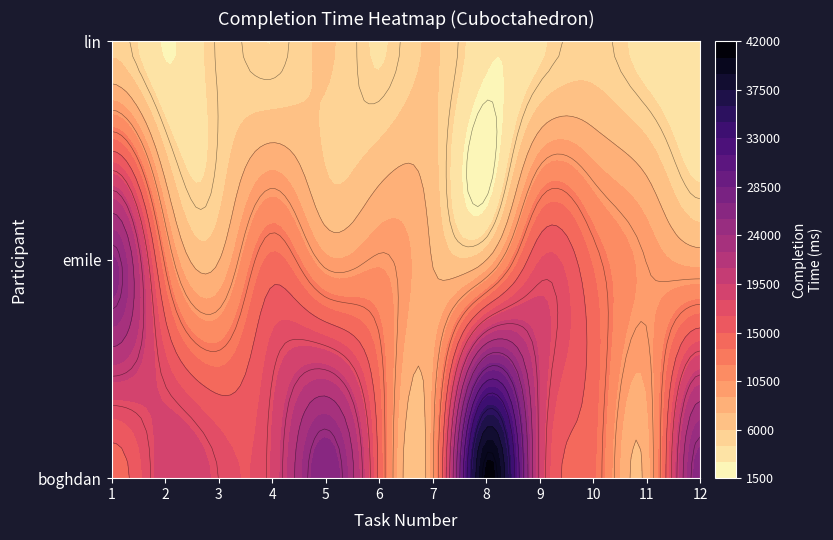

Is it true that emile equals 7413 at 7?

True